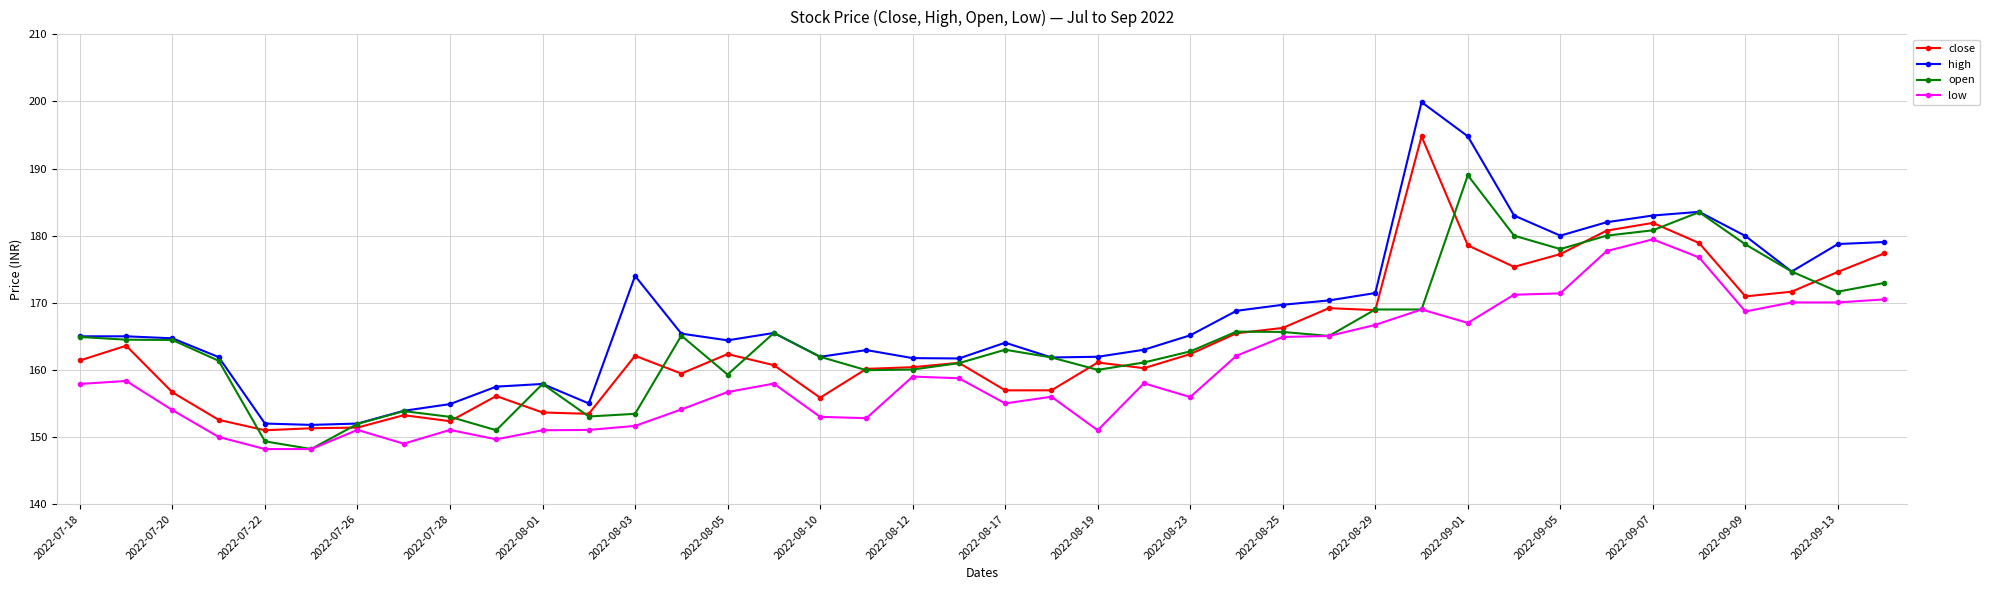

True or false: low and high intersect in this chart.

False